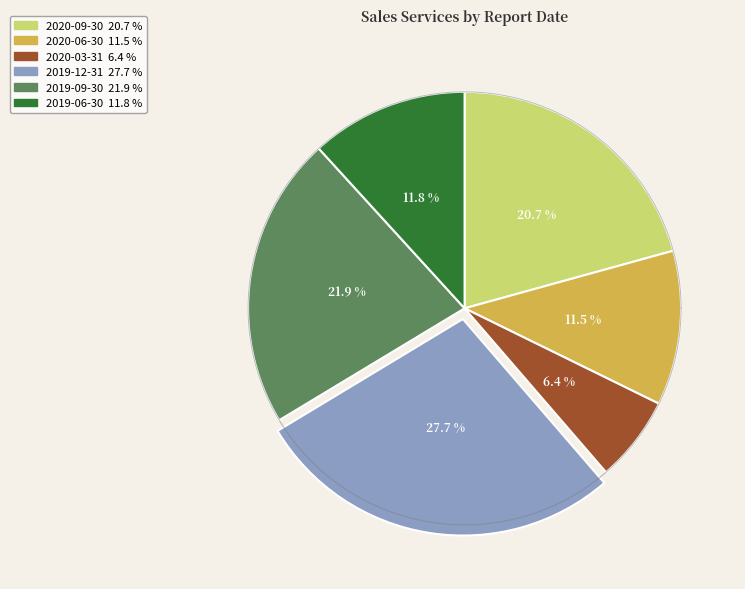

What is the largest slice in the pie chart?

2019-12-31